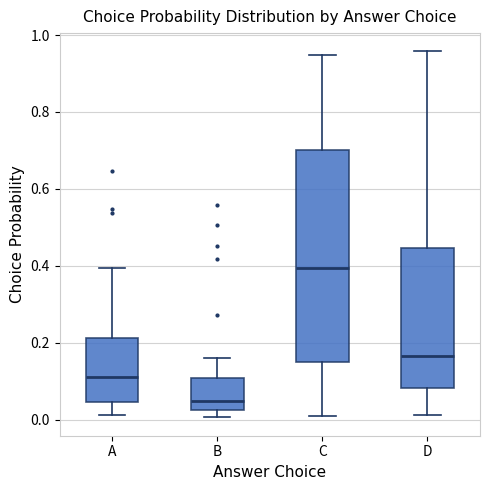

Which box's median line is the highest?

C